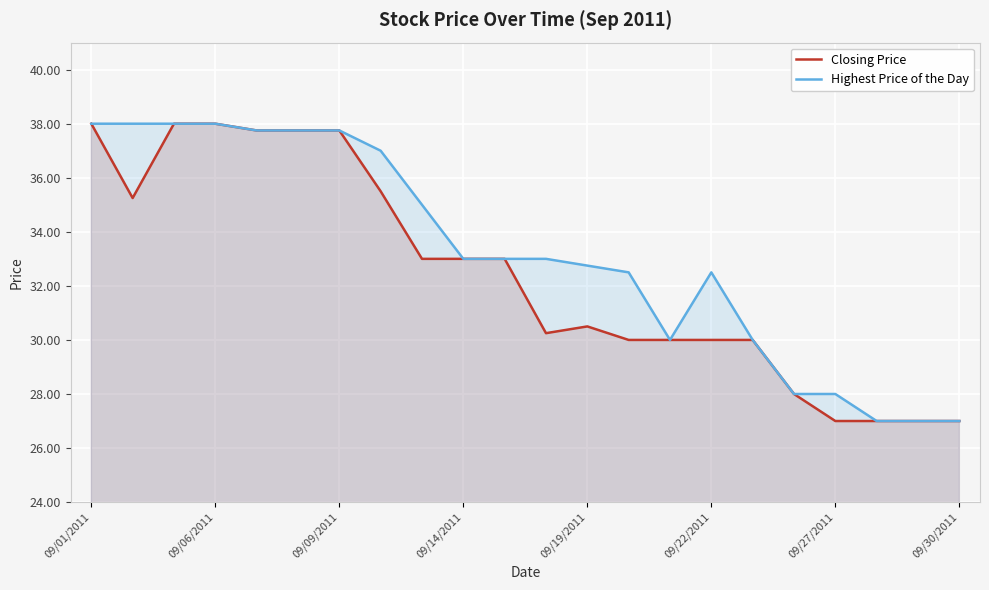

What is the minimum value shown in the chart?

27.0